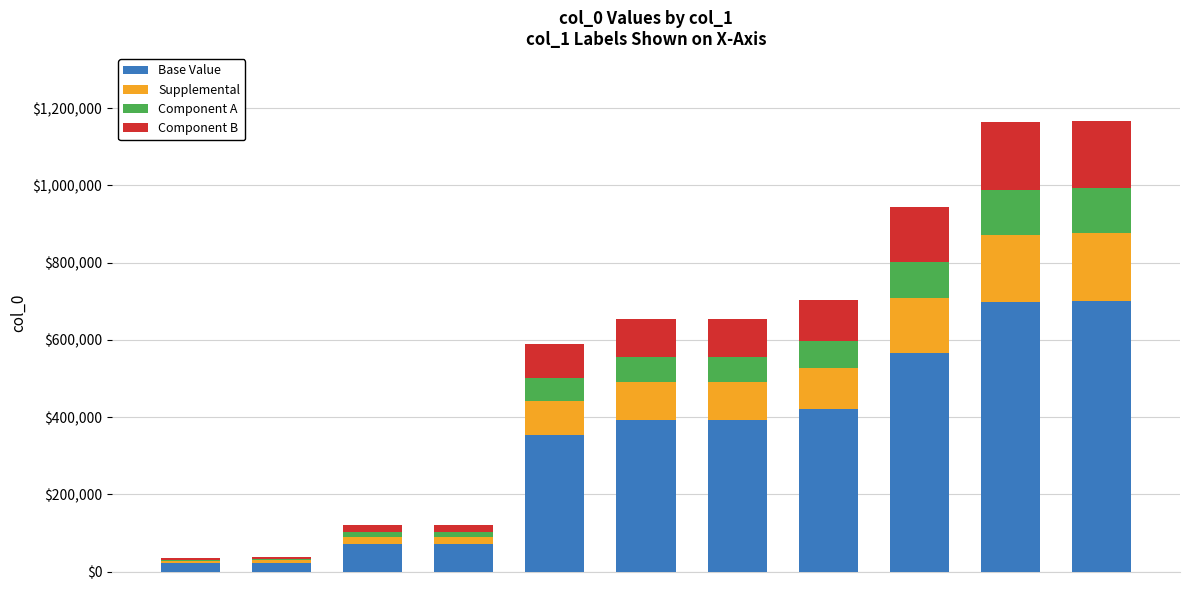

What is the sum of all Base Value values?

3709763.4